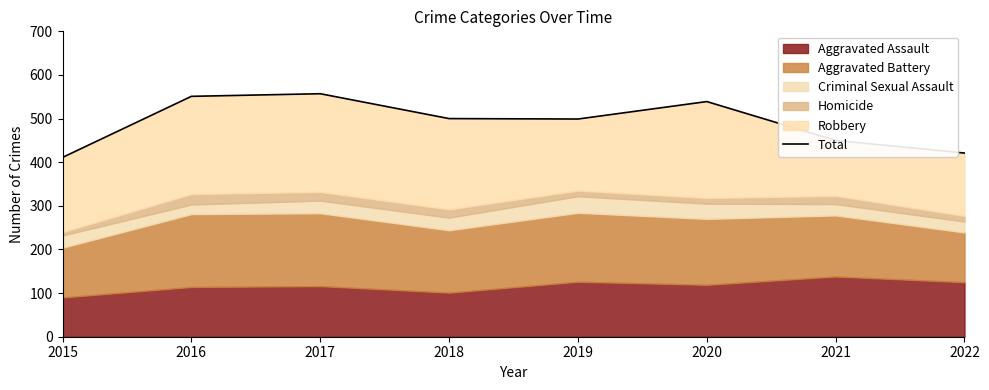

Rank the categories by value from lowest to highest.

2015, 2022, 2021, 2019, 2018, 2020, 2016, 2017